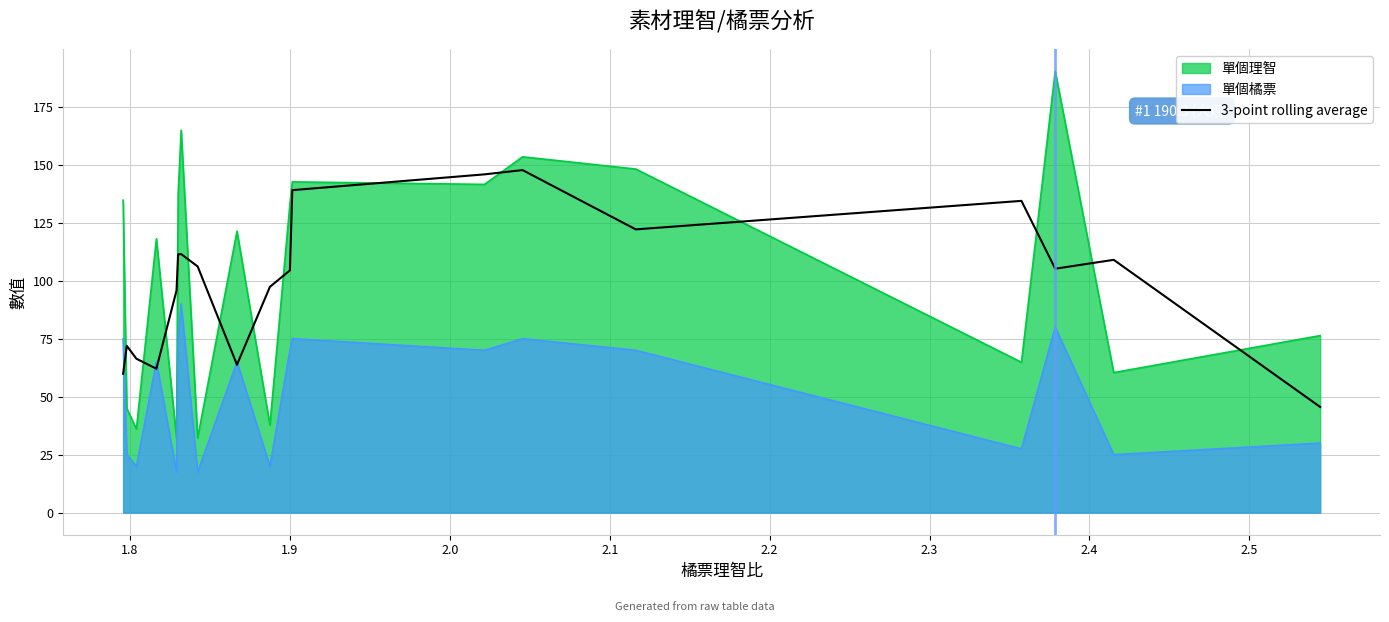

List the series in order of their peak value, highest first.

單個理智, 3-point rolling average, 單個橘票